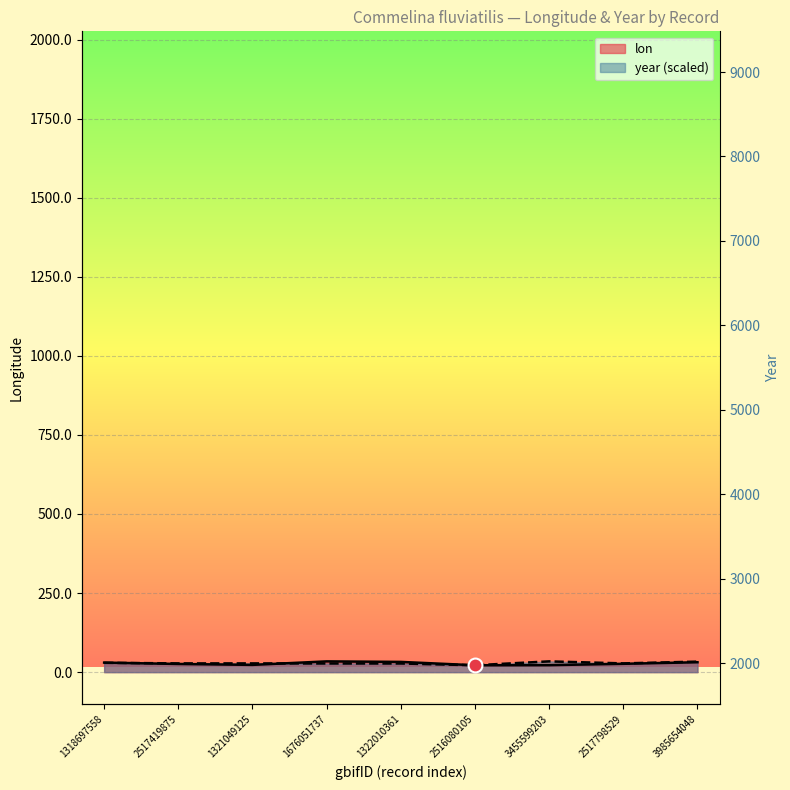

What is the total value across all series at 2517419875?

53.5